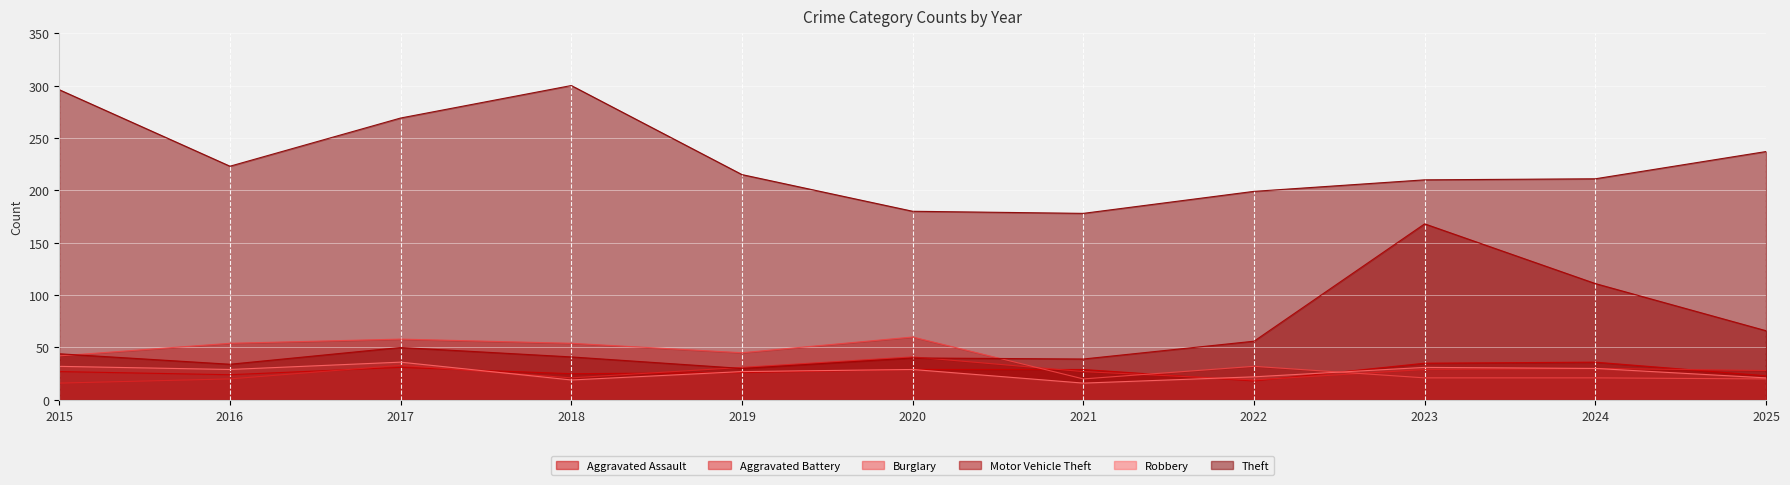

Which series ends up on top after the final intersection of Burglary and Aggravated Battery?

Aggravated Battery